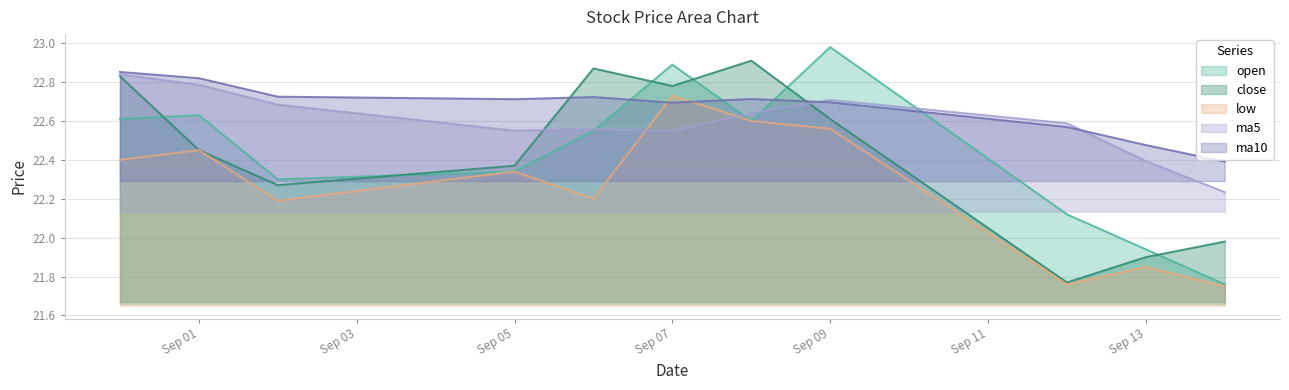

Which series has the largest range (max minus min)?

open